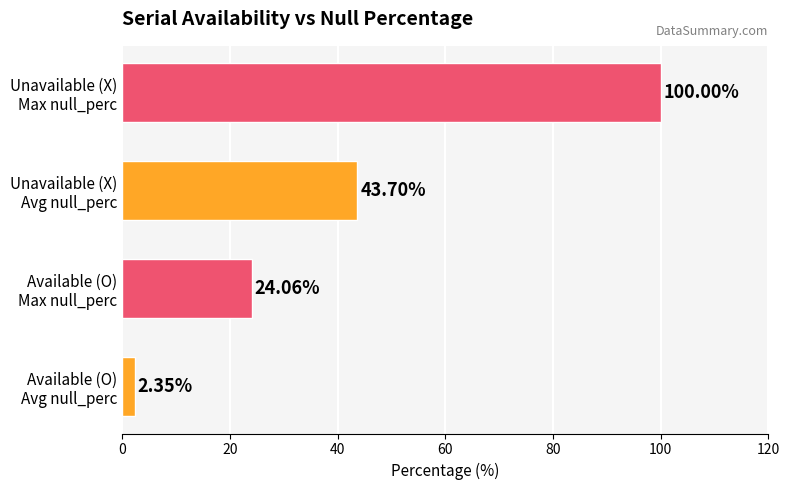

How many categories are shown in the chart?

4